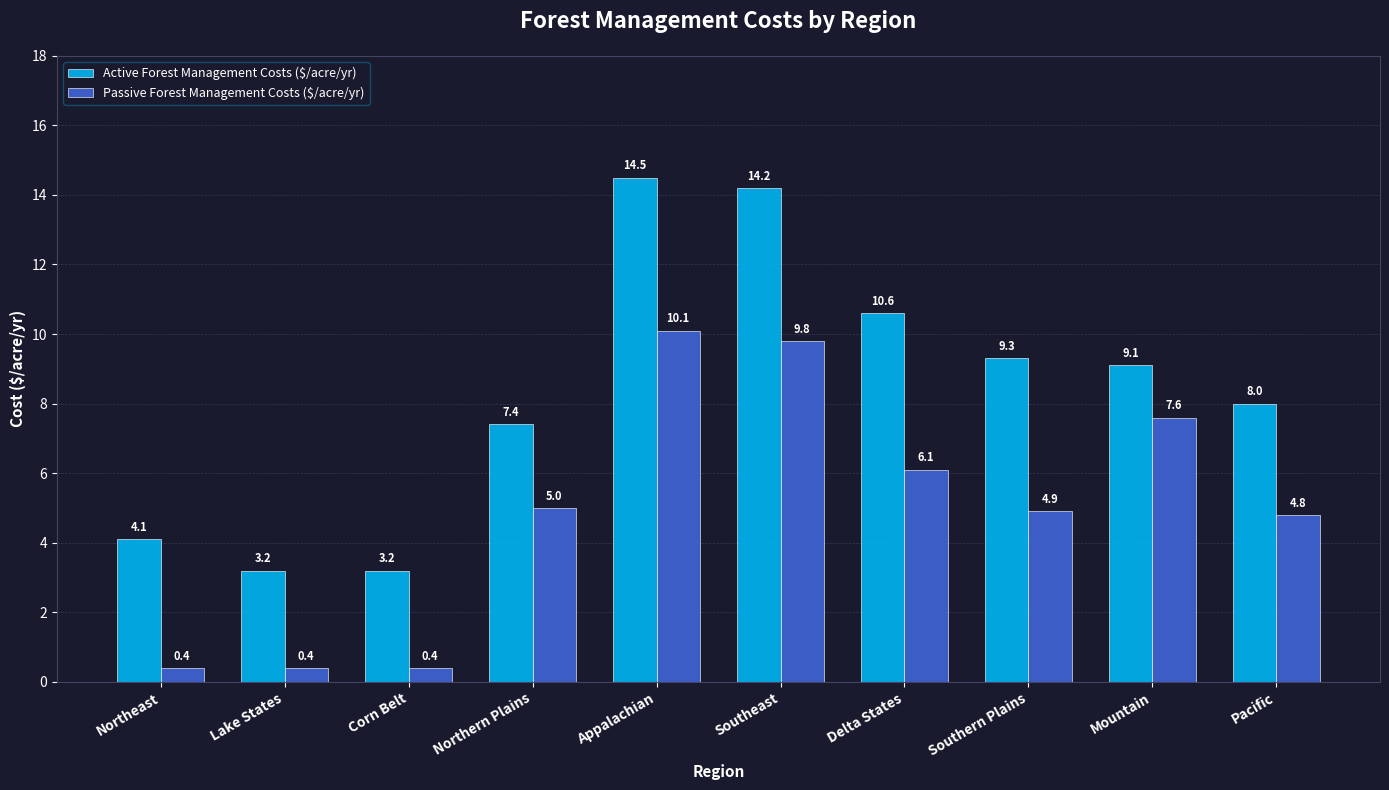

What are all the series names shown in the legend?

Active Forest Management Costs ($/acre/yr), Passive Forest Management Costs ($/acre/yr)